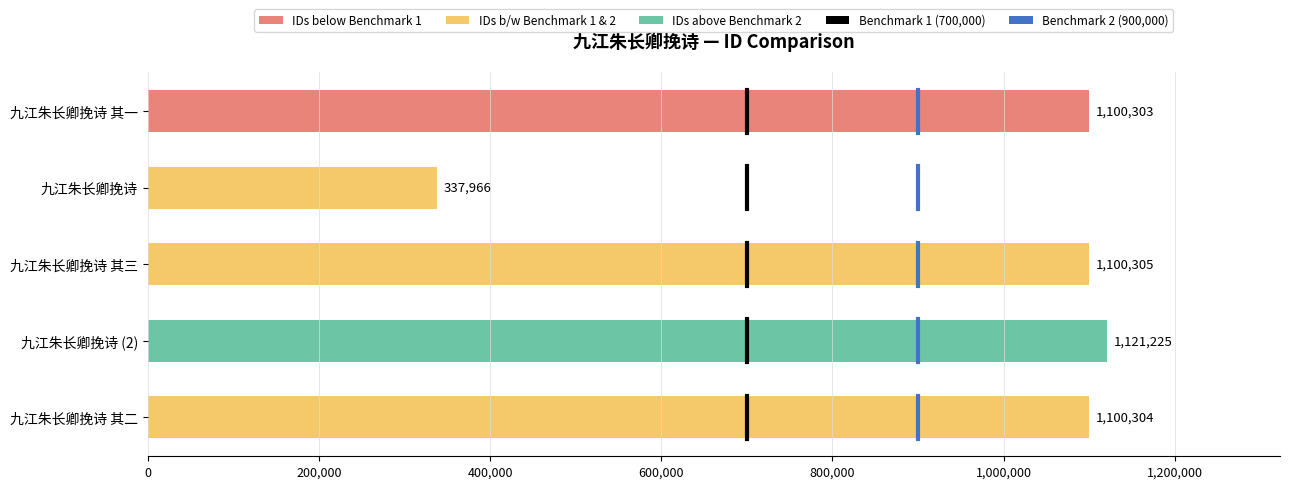

At which category does the chart reach its peak across all series?

九江朱长卿挽诗 (2)